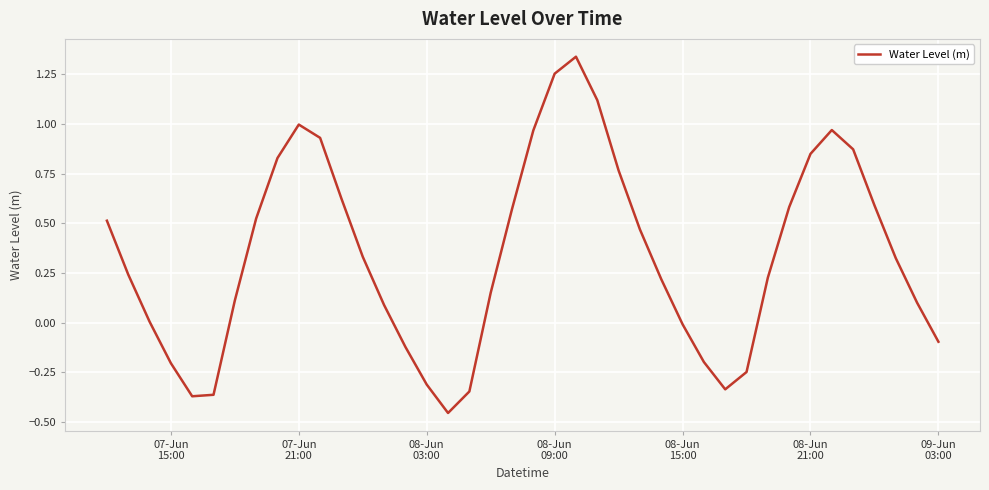

What is the difference between the maximum and minimum values?

1.8